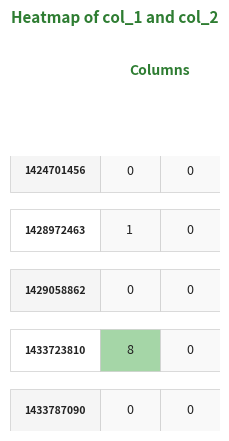

The value of 1424701456 at 1 is 0. True or false?

True